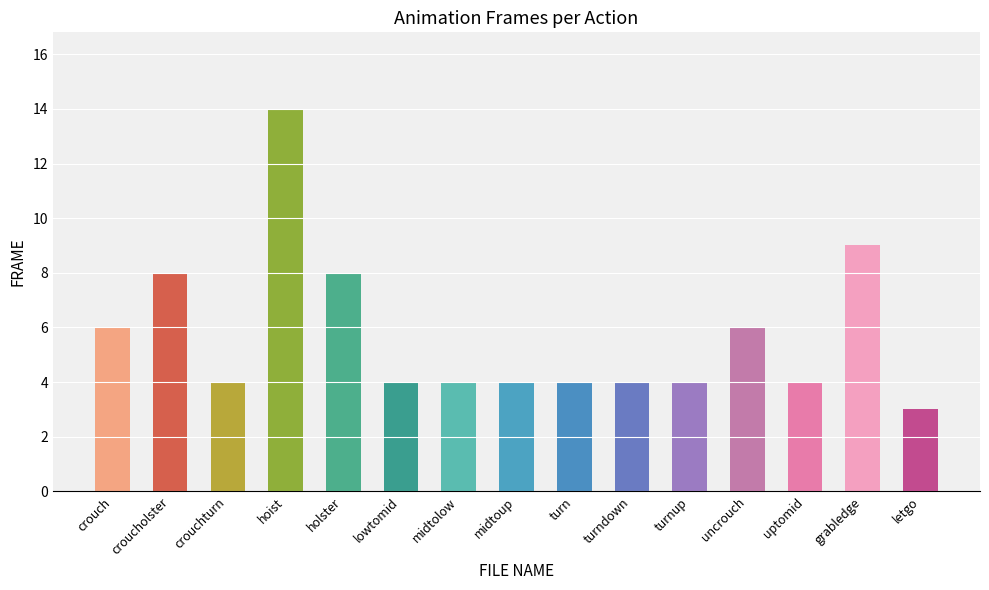

What is the value of the 4th bar from the left?

14